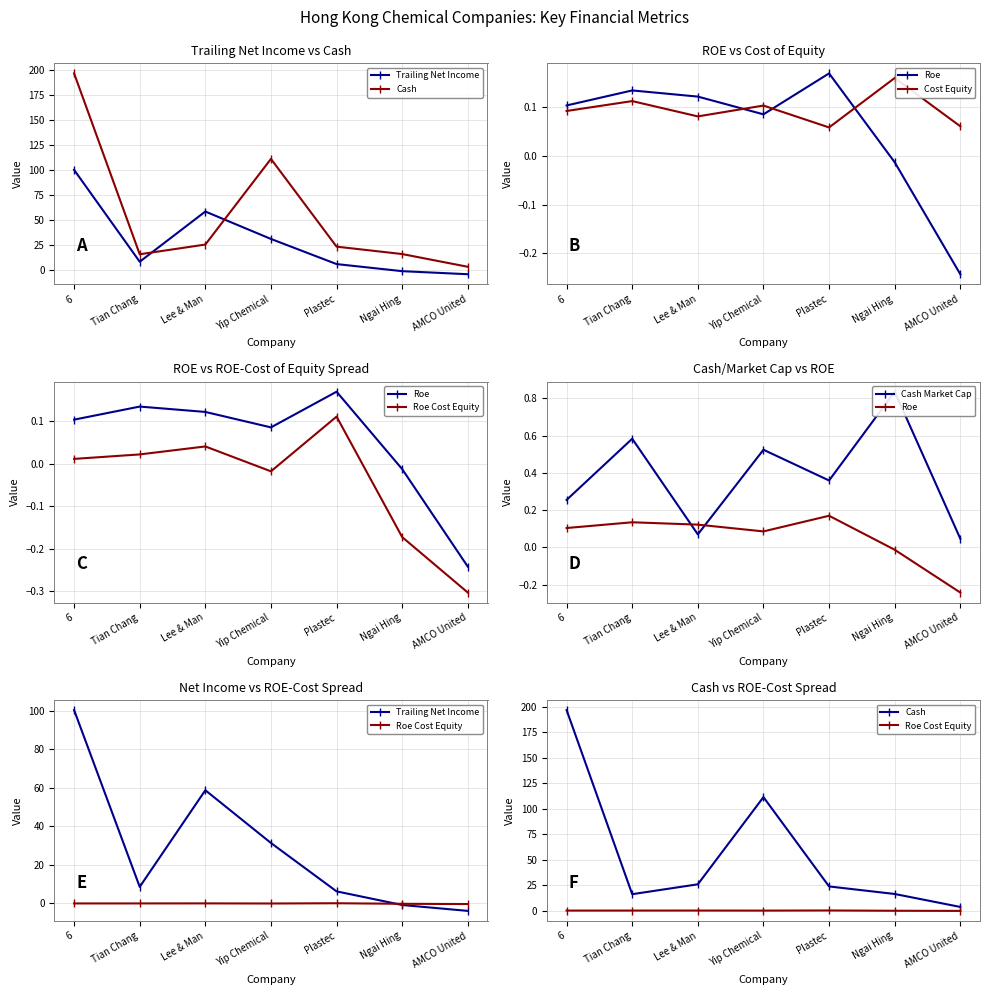

The Cash series shows 111.2 at 6. True or false?

False